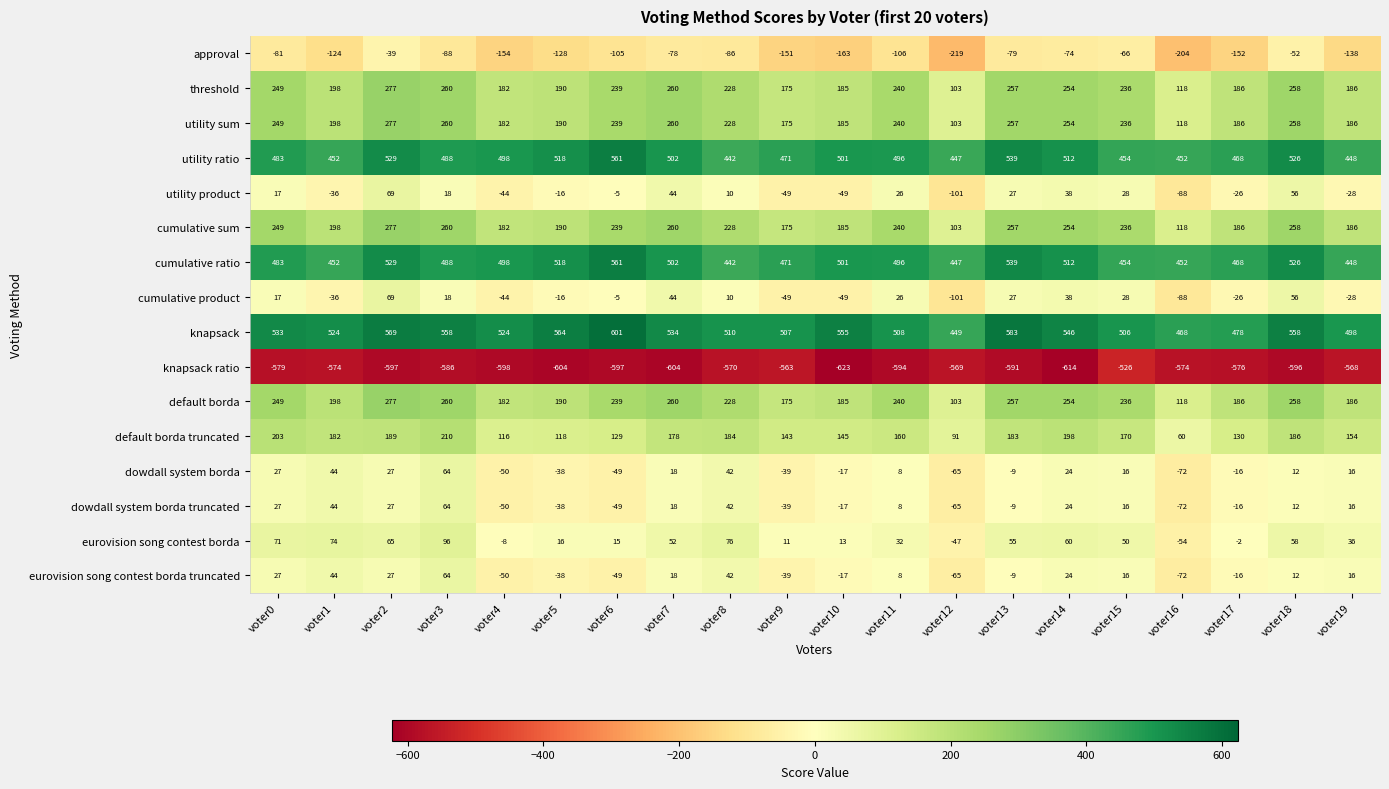

What is the difference between the highest and lowest values at voter10?

1178